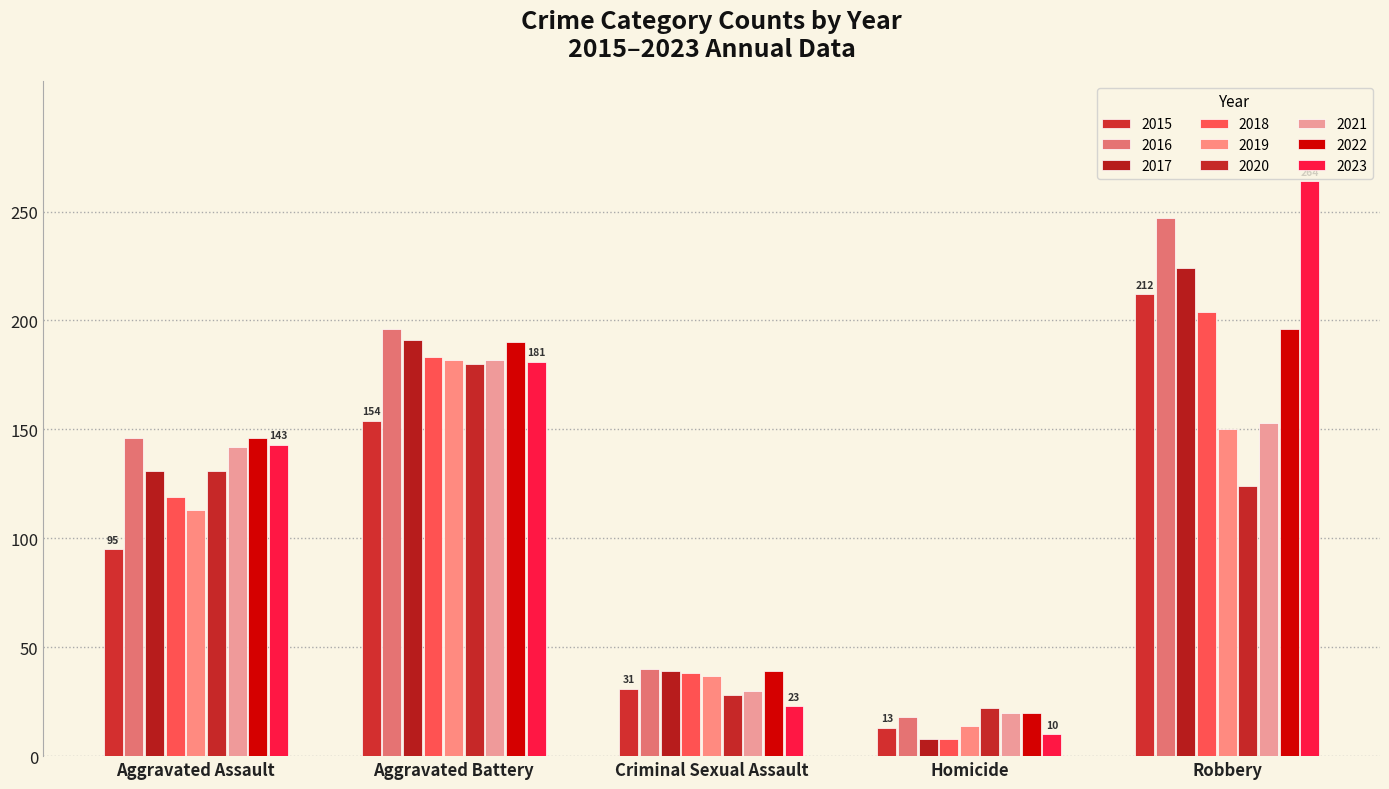

Reading left to right, list all the values displayed in this chart.

Aggravated Assault: 95	146	131	119	113	131	142	146	143
Aggravated Battery: 154	196	191	183	182	180	182	190	181
Criminal Sexual Assault: 31	40	39	38	37	28	30	39	23
Homicide: 13	18	8	8	14	22	20	20	10
Robbery: 212	247	224	204	150	124	153	196	264